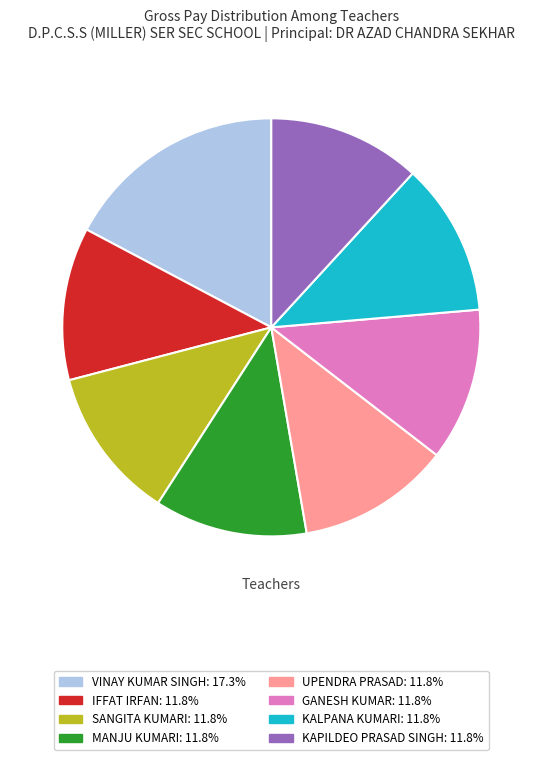

What is the ratio of the value at MANJU KUMARI to the value at VINAY KUMAR SINGH?

0.7